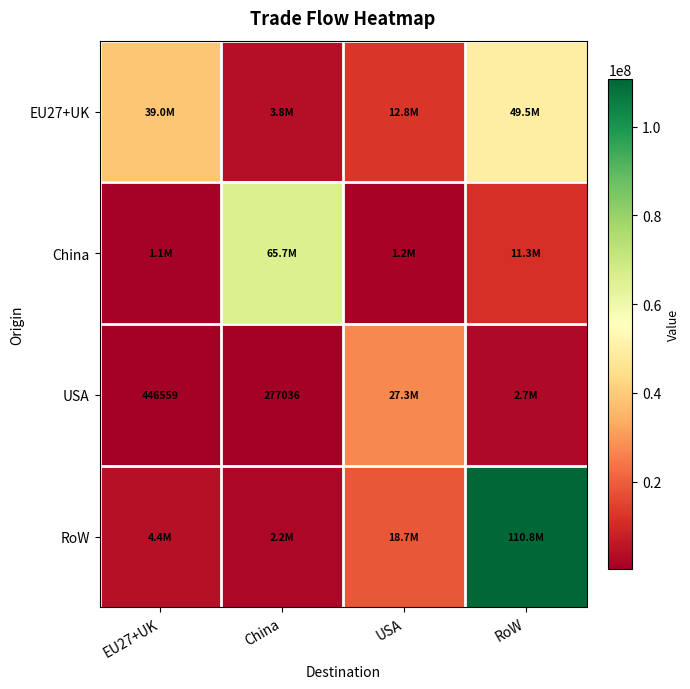

What is the difference between the highest and lowest values at EU27+UK?

38504213.2